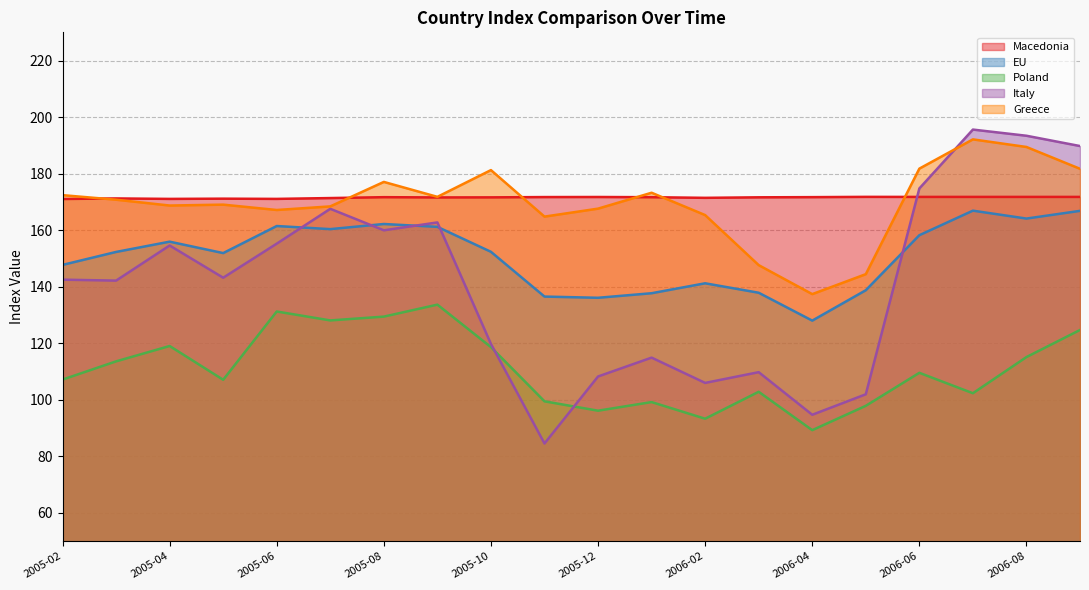

What is the difference between the maximum and minimum values in the Italy series?

111.1